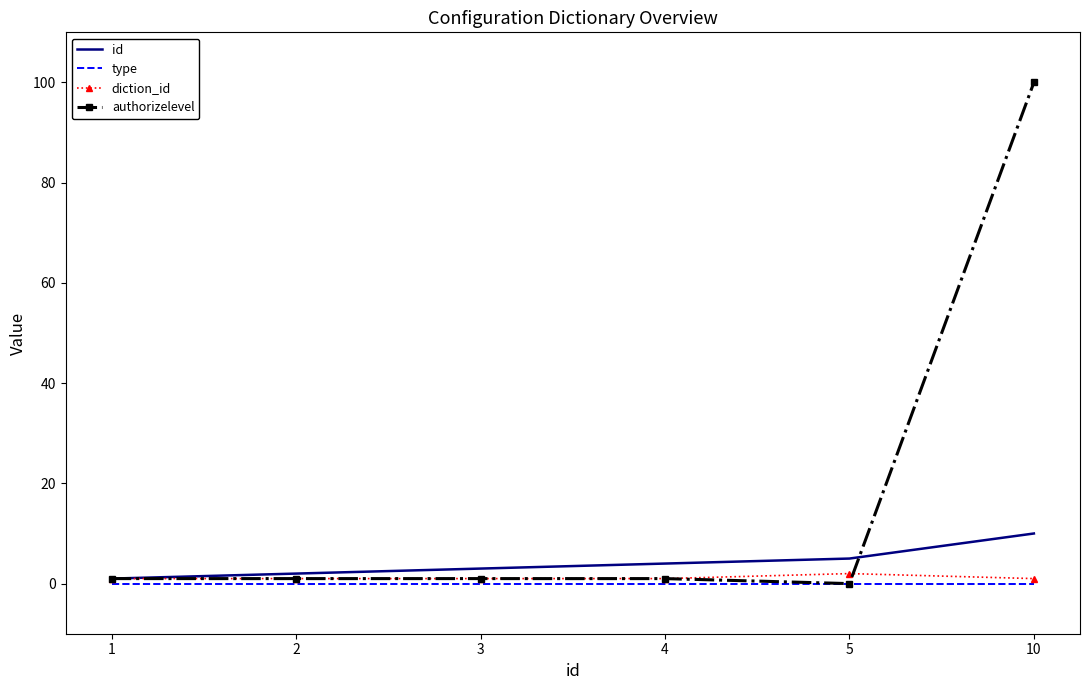

Which series has the widest spread of values?

authorizelevel